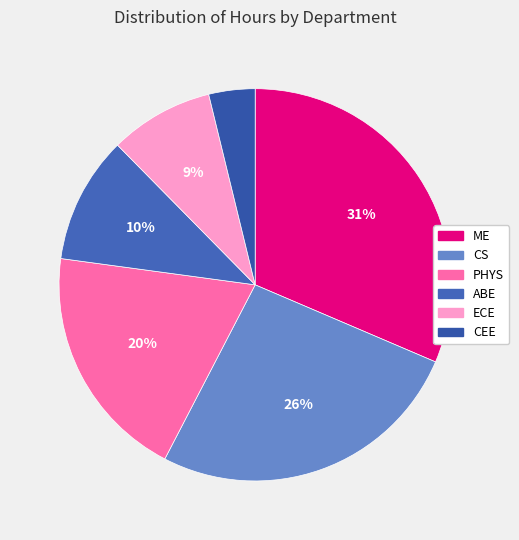

What percentage do CEE and PHYS together represent?

23.3%